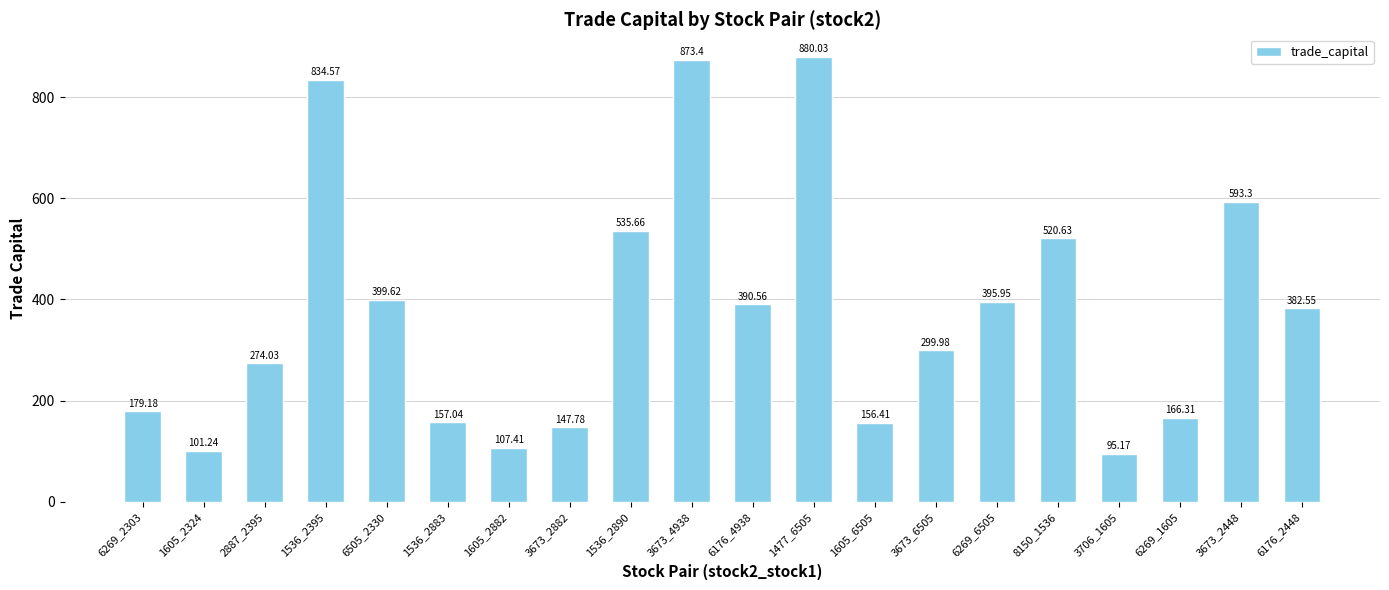

What is the label of the 19th bar from the left?

3673_2448